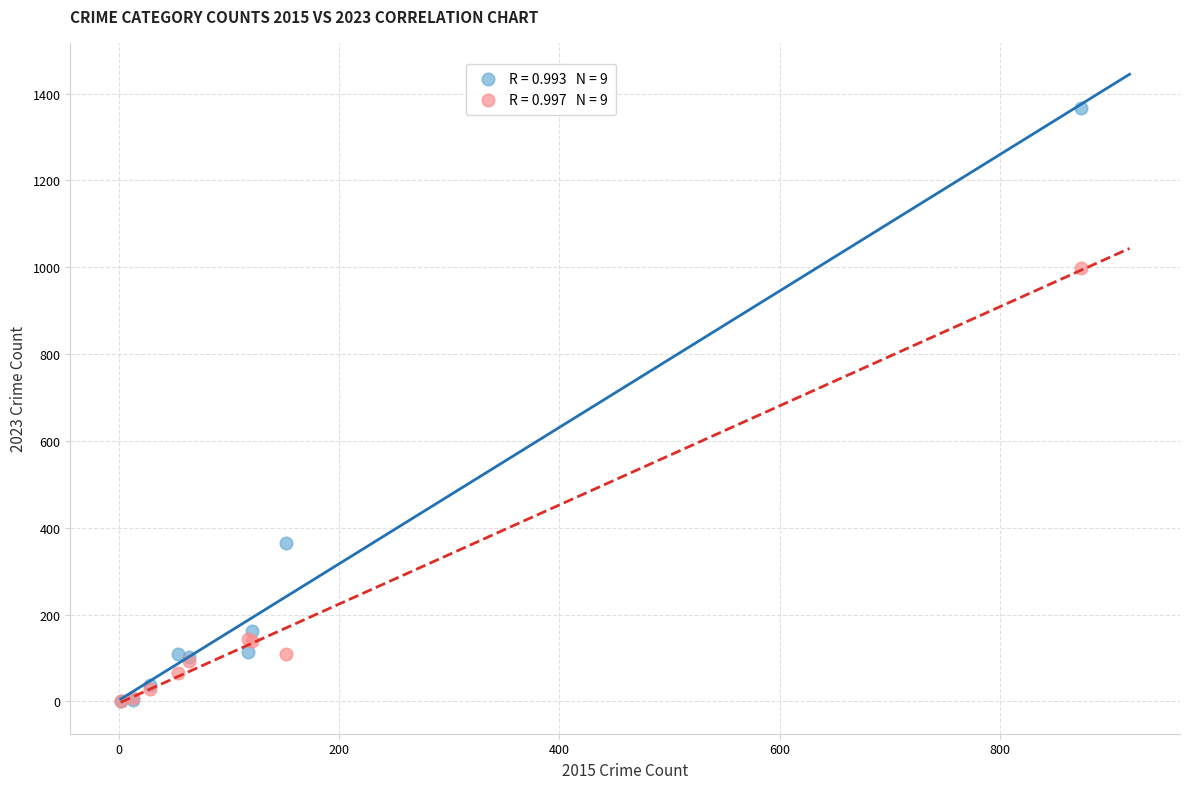

In the 2015 vs 2016 series, what Y value is closest to 500?

144